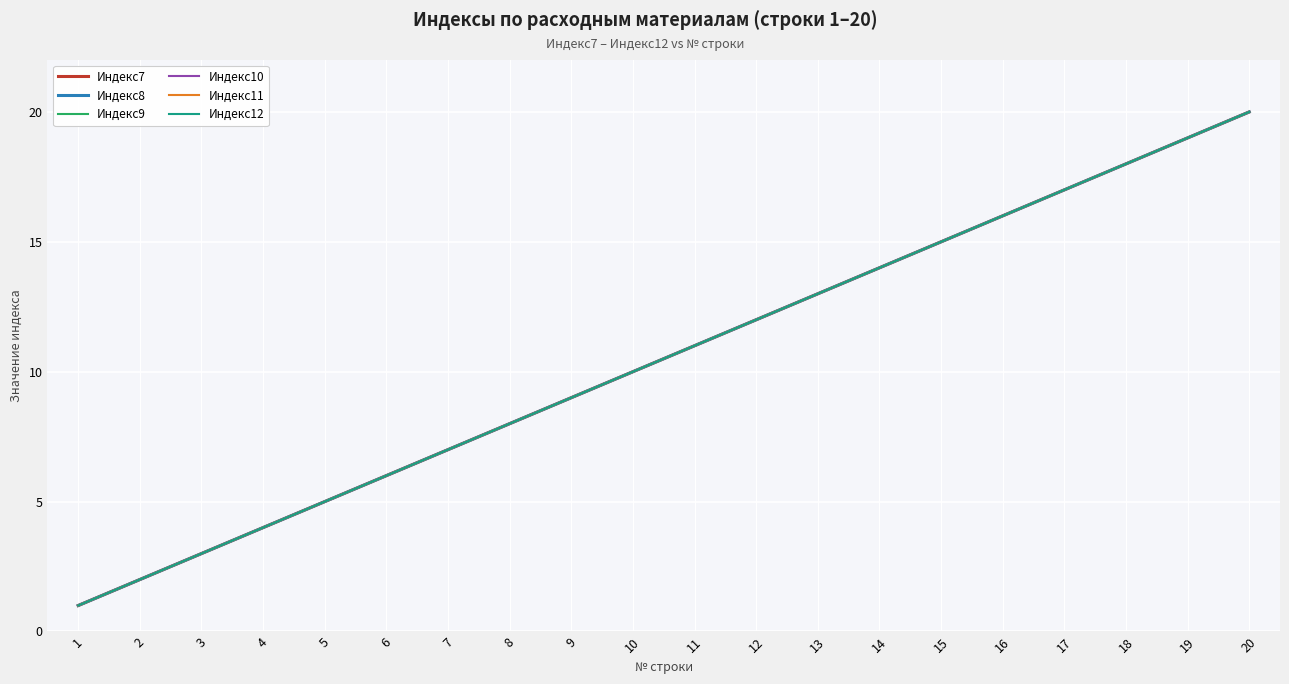

Does the chart display data point markers on the line(s)?

No